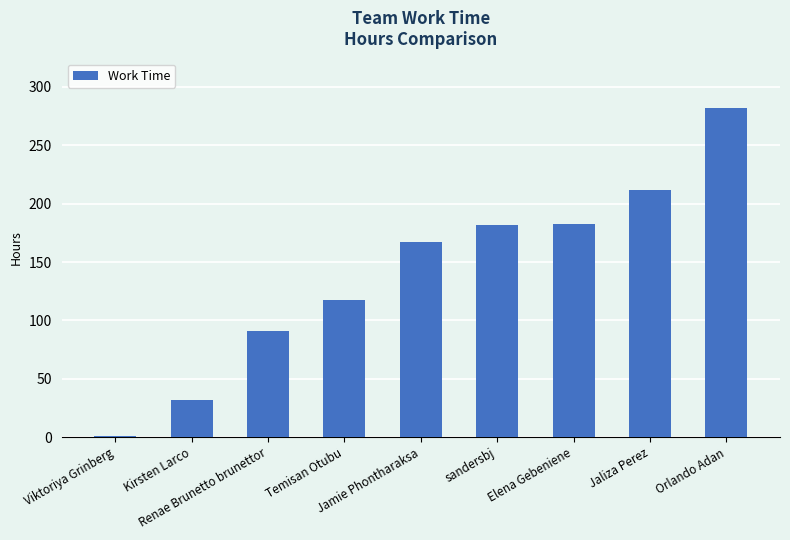

What is the average value?

140.8